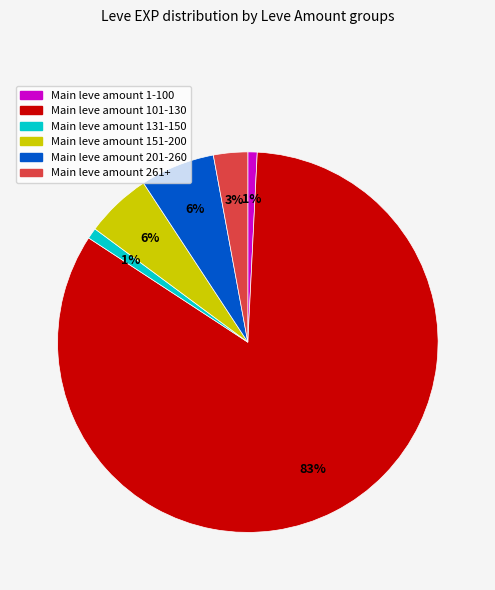

To the nearest percent, what is the average slice percentage?

17%